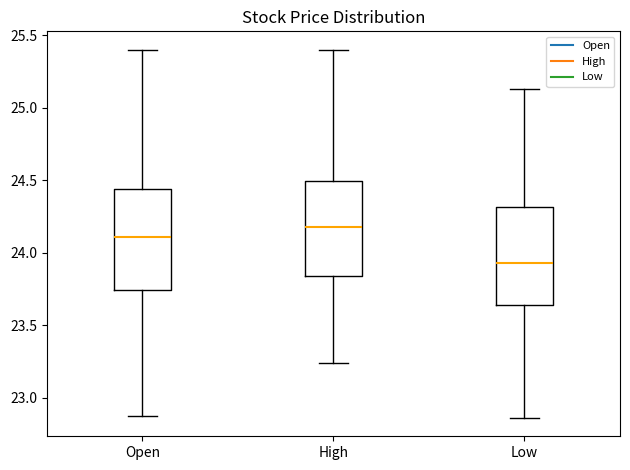

Which box has the highest median line?

High